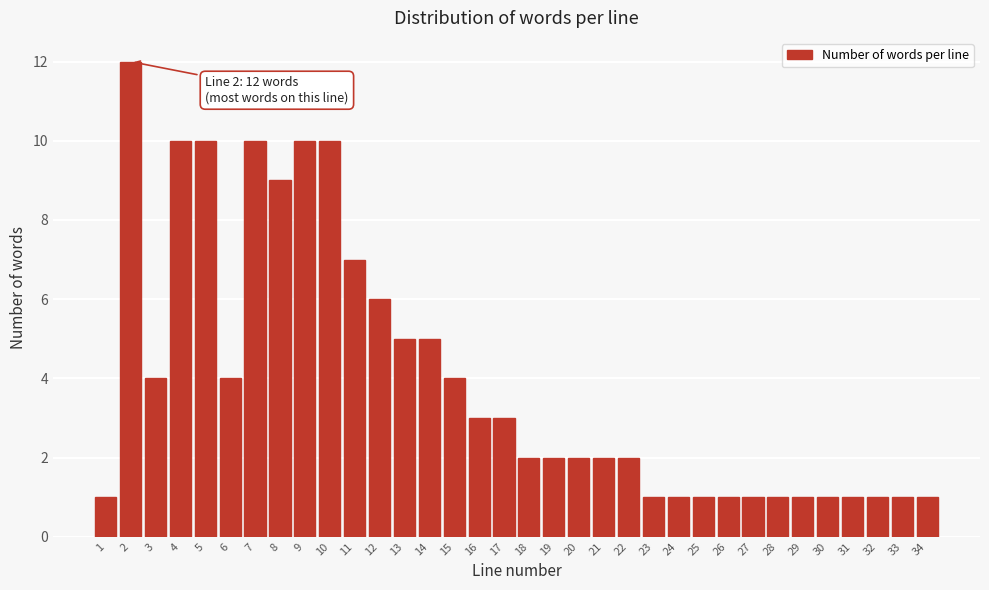

True or false: the data shows 4 at 3.

True